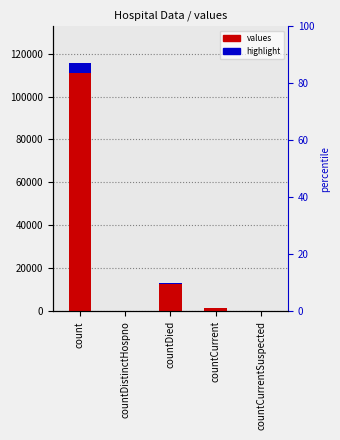

What is the spread (max minus min) of values at countCurrent?

1327.7